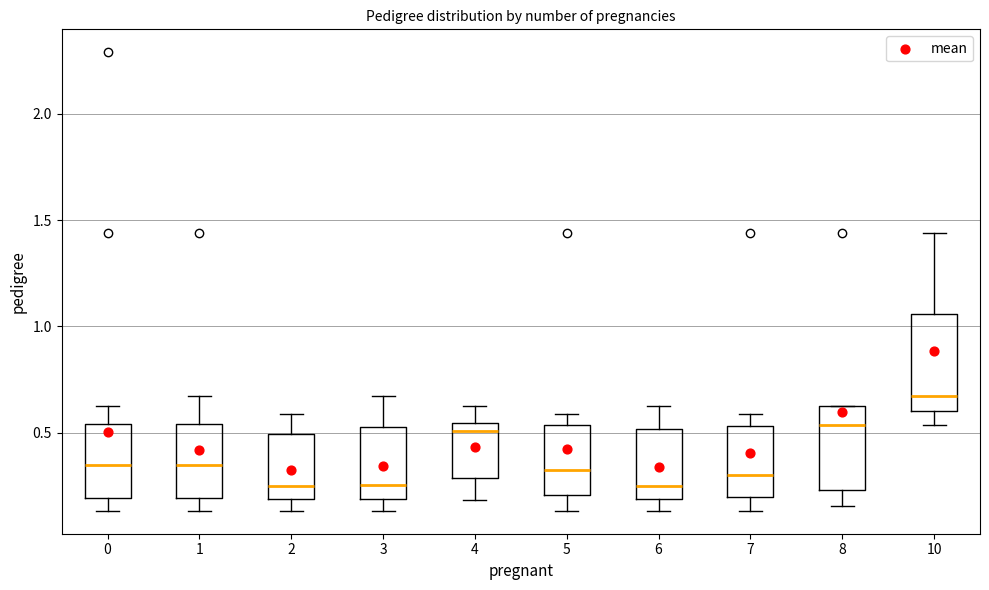

Reading left to right, read every box against the y-axis: the position of its median line, the range the box covers, and the ends of its whiskers. The values are not printed on the chart, so give them approximately, as read against the axis.

0: median 0.35, box 0.20 to 0.55, whiskers 0.15 to 0.65
1: median 0.35, box 0.20 to 0.55, whiskers 0.15 to 0.65
2: median 0.25, box 0.20 to 0.50, whiskers 0.15 to 0.60
3: median 0.25, box 0.20 to 0.55, whiskers 0.15 to 0.65
4: median 0.50, box 0.30 to 0.55, whiskers 0.20 to 0.65
5: median 0.35, box 0.20 to 0.55, whiskers 0.15 to 0.60
6: median 0.25, box 0.20 to 0.50, whiskers 0.15 to 0.65
7: median 0.30, box 0.20 to 0.55, whiskers 0.15 to 0.60
8: median 0.55, box 0.25 to 0.65, whiskers 0.15 to 0.65
10: median 0.65, box 0.60 to 1.05, whiskers 0.55 to 1.45